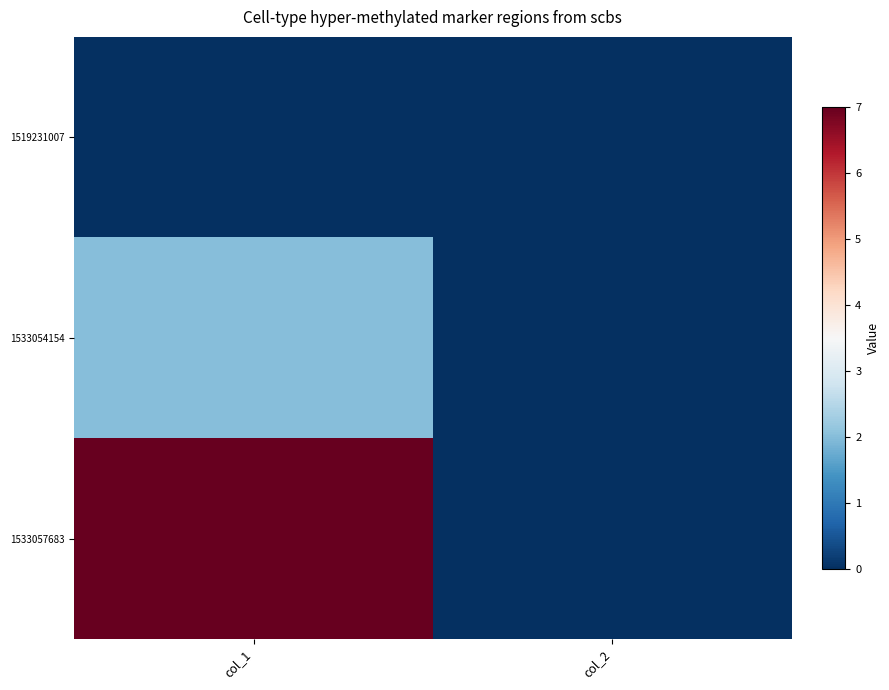

Which category has the lowest value across all series?

col_1